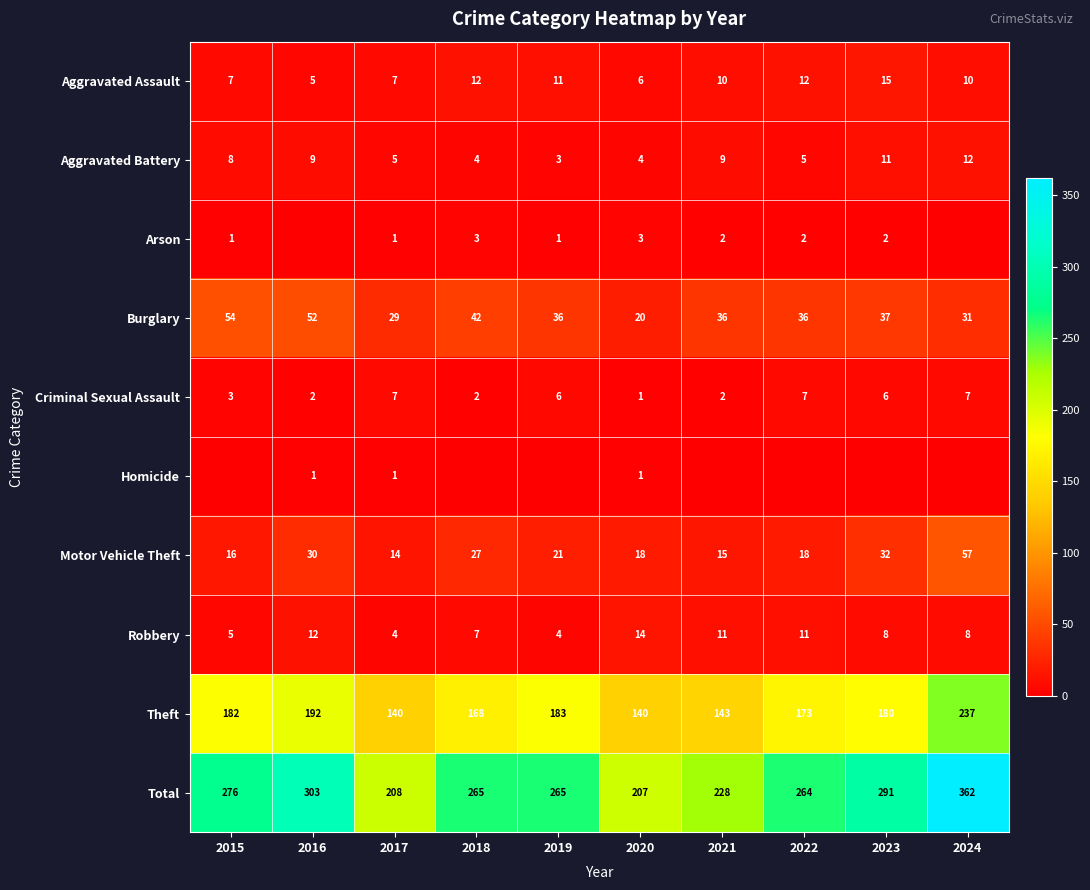

What is the difference between the second highest and second lowest values in the Criminal Sexual Assault series?

5